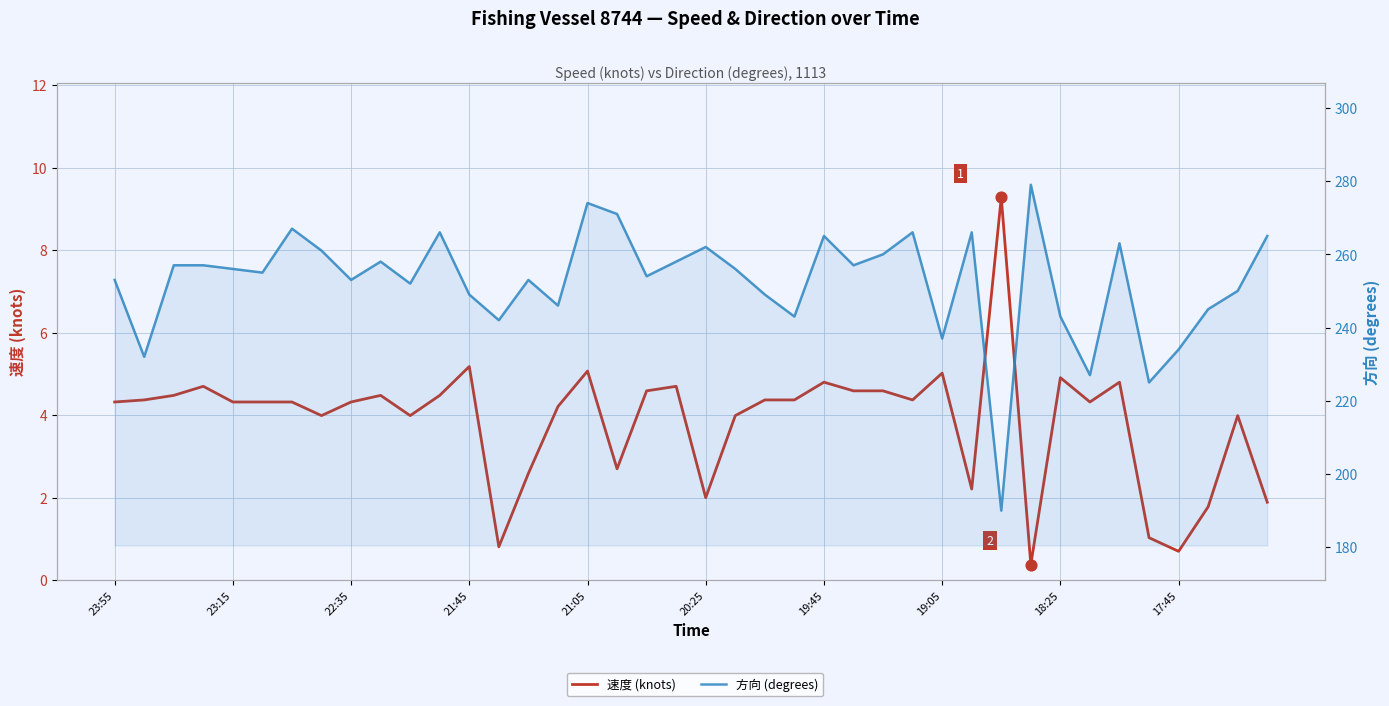

Which series has the largest total across all categories?

方向 (degrees)